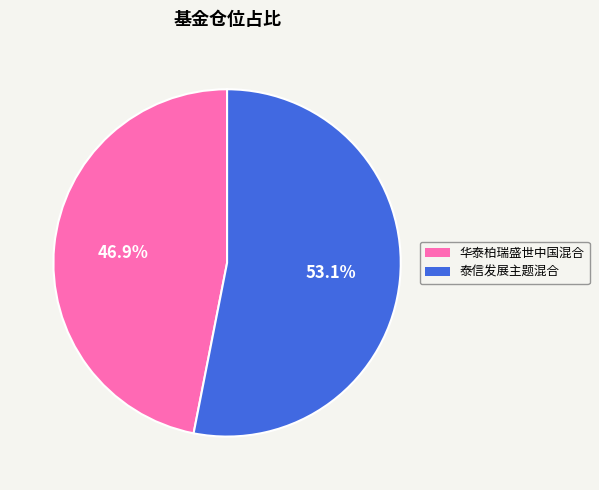

Which has a higher value, 泰信发展主题混合 or 华泰柏瑞盛世中国混合?

泰信发展主题混合